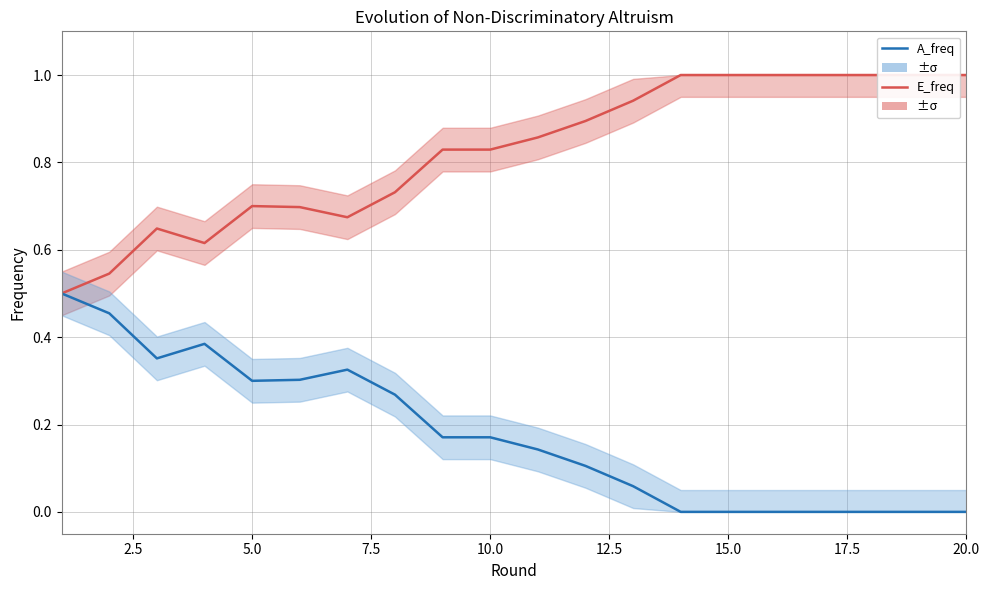

What is the value of the A_freq point at the 7th from the left?

0.3